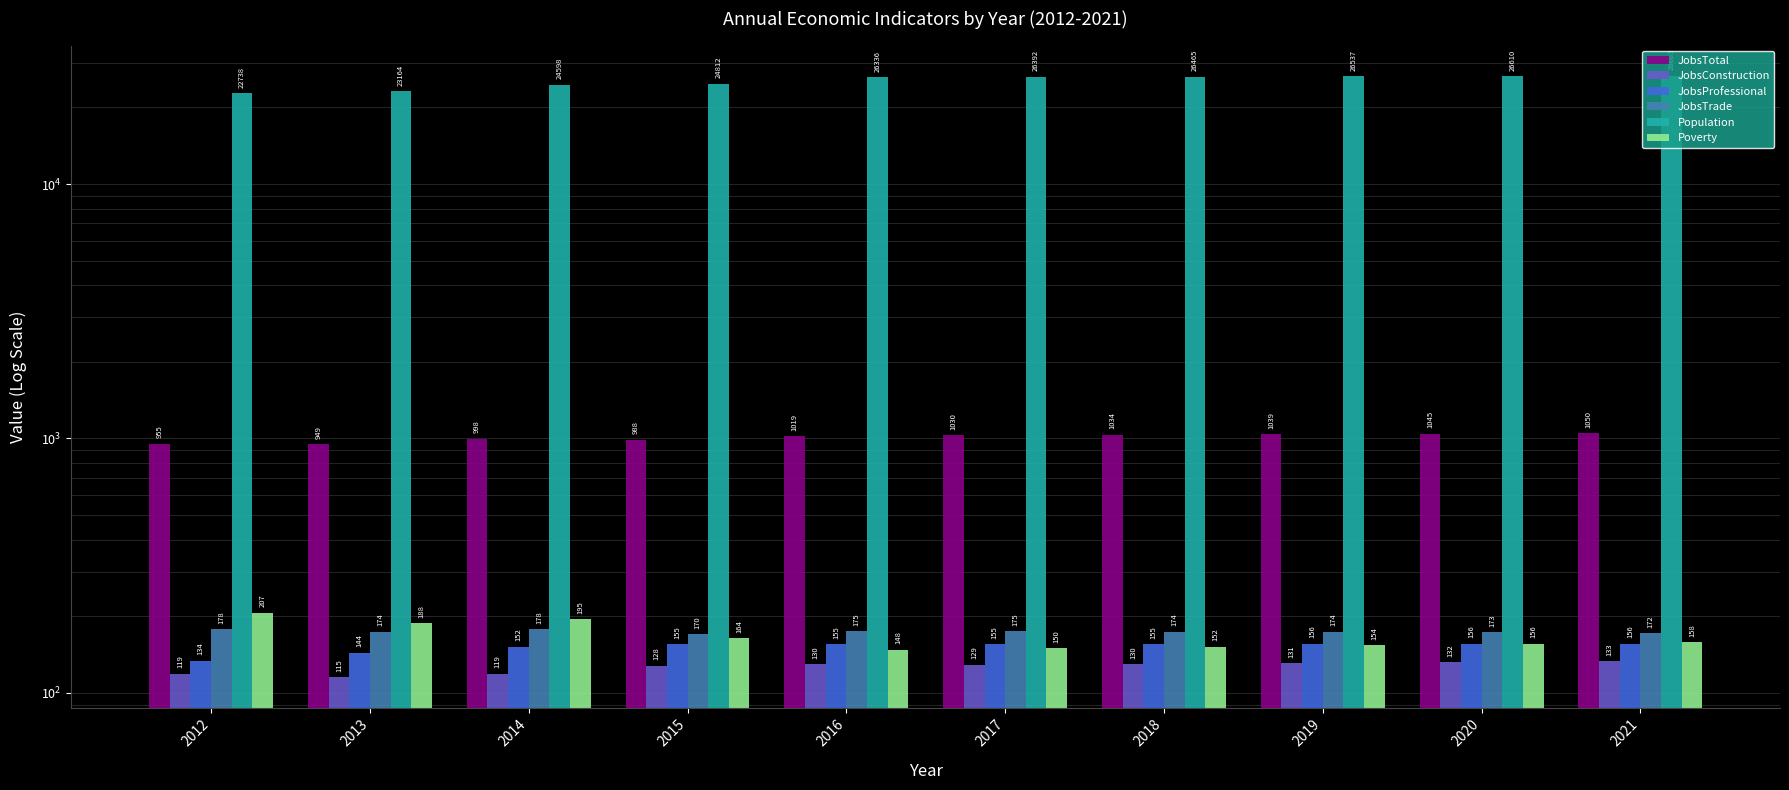

What is the value of the JobsTrade bar at the 1st from the left?

178